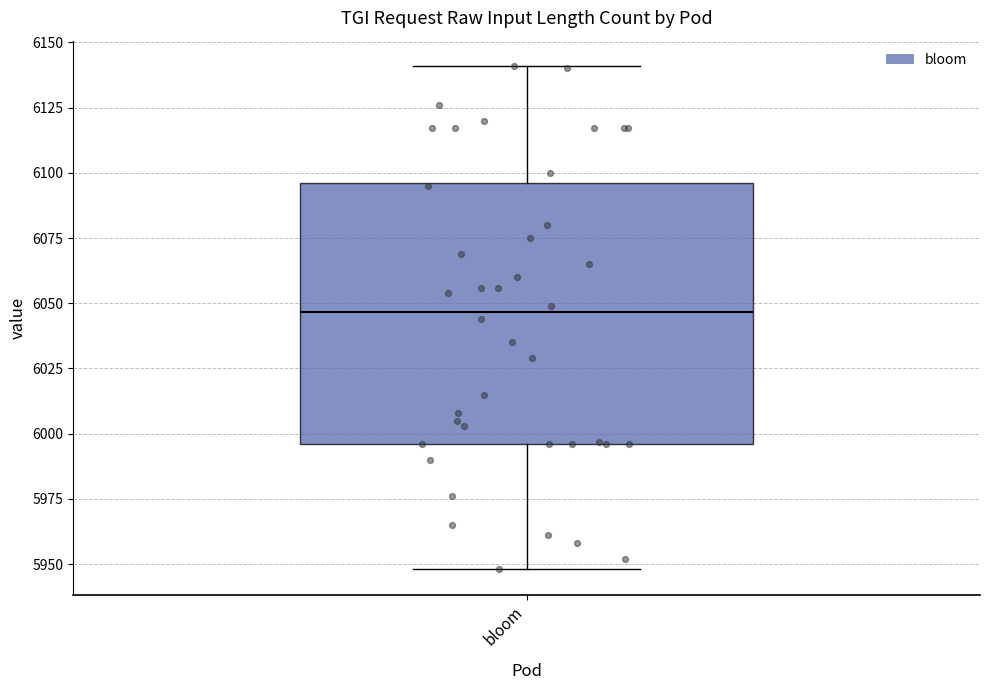

Where does the median line of the box for bloom sit on the y-axis? The values are not printed on the chart, so give them approximately, as read against the axis.

6045